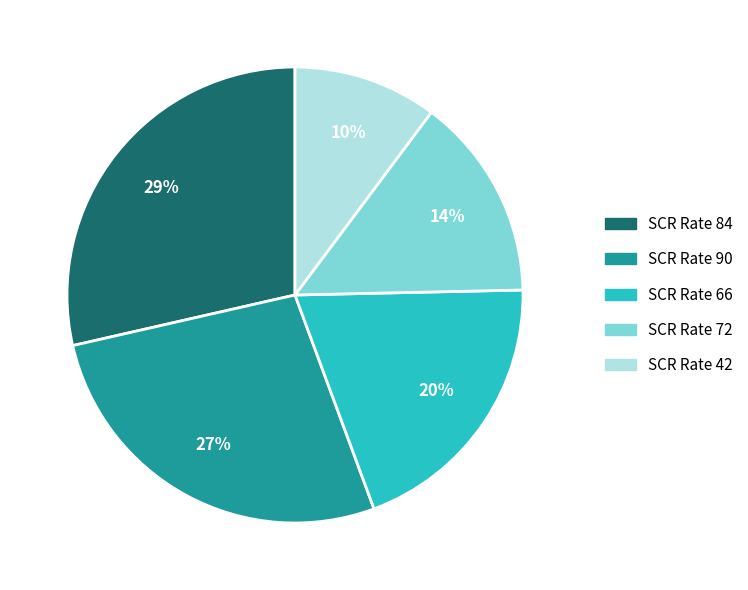

To the nearest percent, what is the average slice percentage?

20%